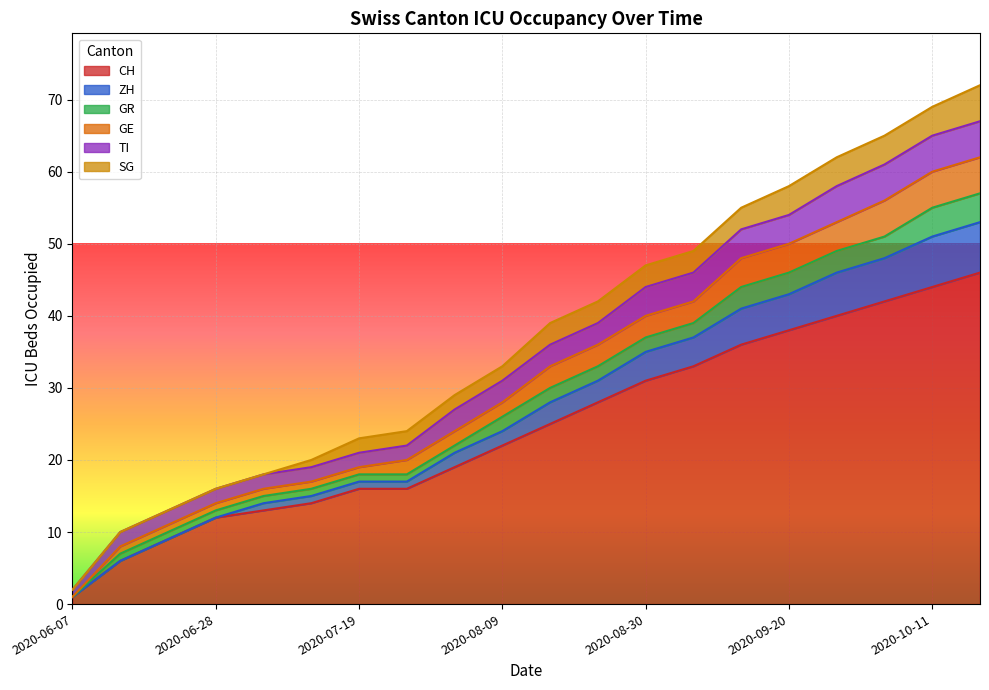

At which label does CH reach its minimum?

2020-06-07